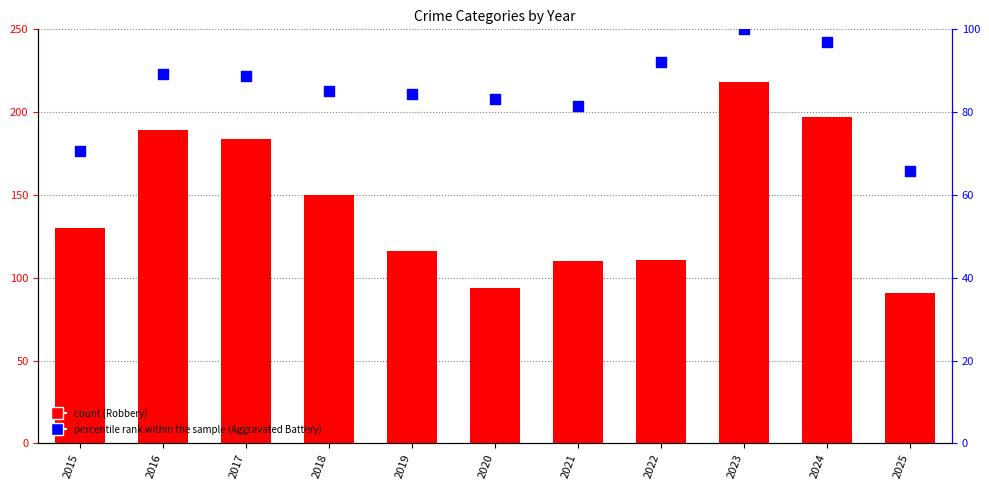

Which series has the largest total across all categories?

Robbery